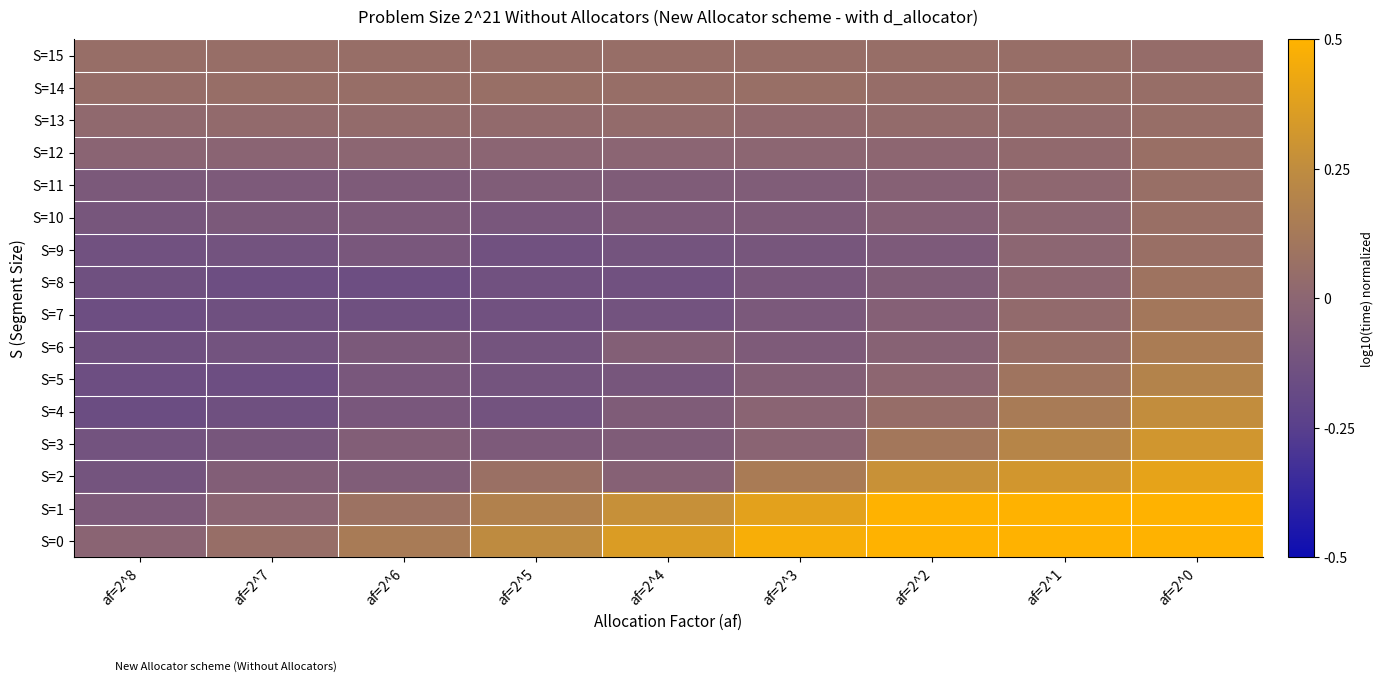

What is the spread (max minus min) of values at af=2^2?

0.7